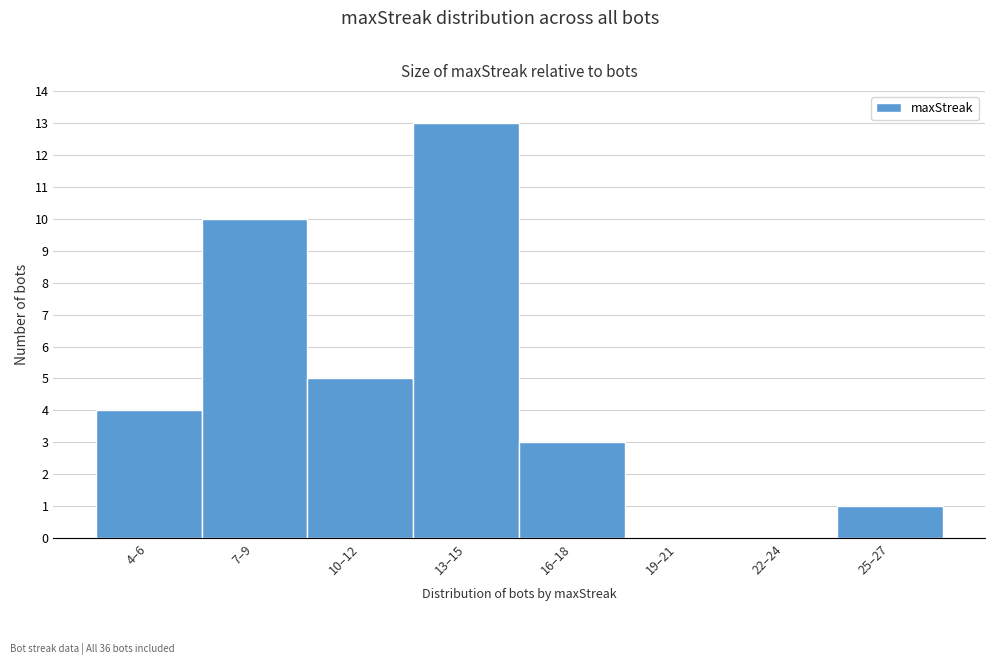

Reading left to right, transcribe all the data shown in this chart.

4–6=4	7–9=10	10–12=5	13–15=13	16–18=3	19–21=0	22–24=0	25–27=1